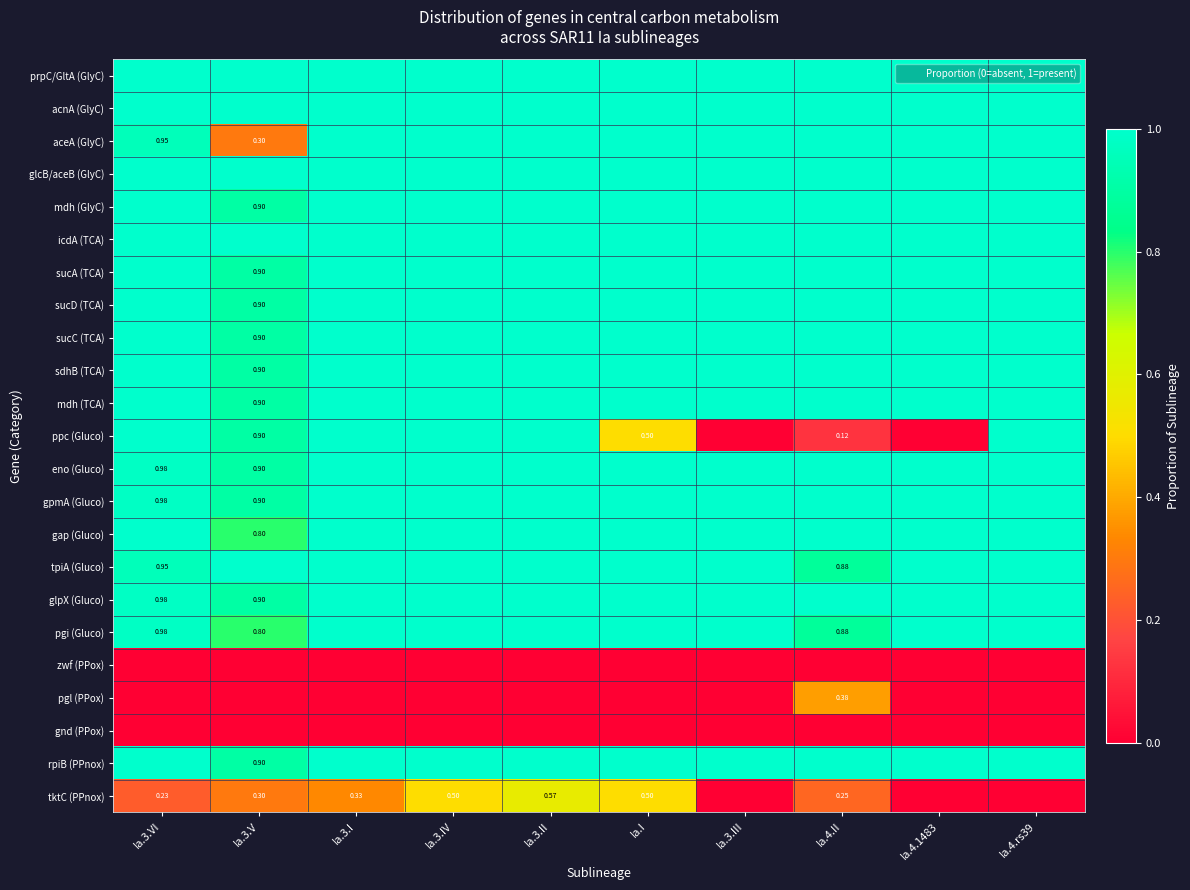

The acnA (GlyC) series shows 1.0 at Ia.3.IV. True or false?

True